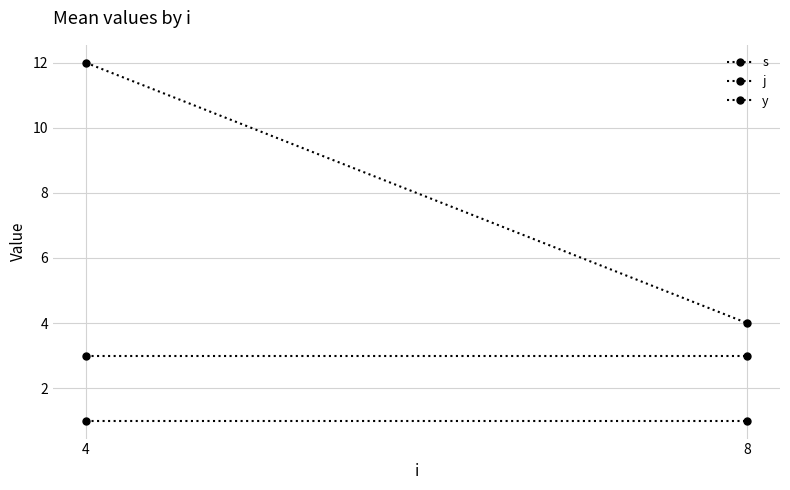

At which category is the sum across all series the highest?

4